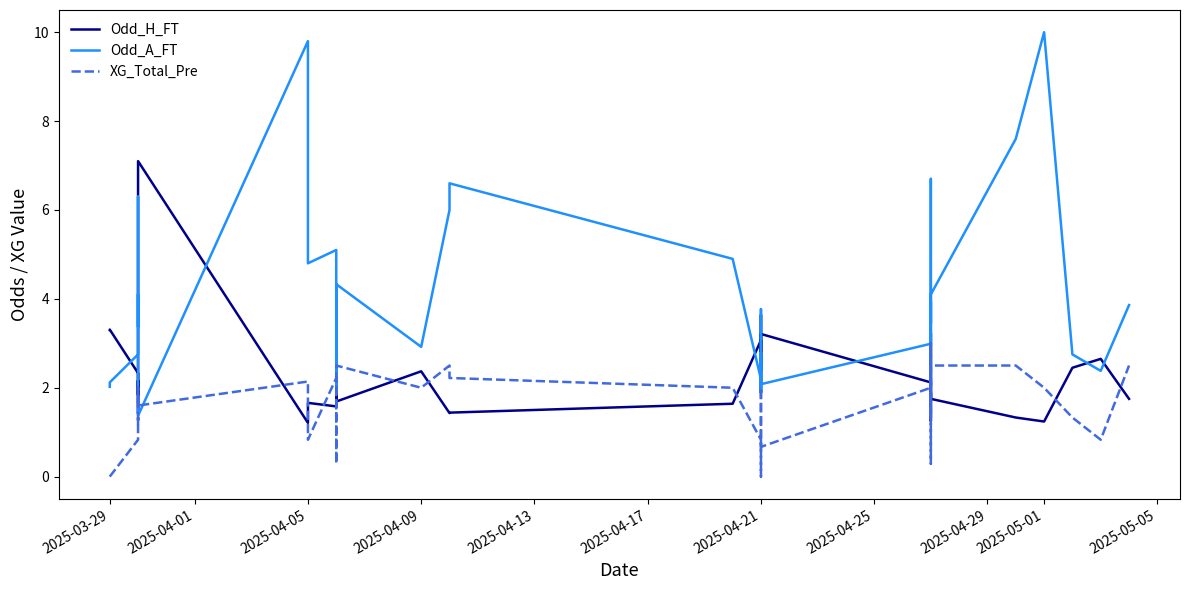

How many lines are shown in the chart?

3